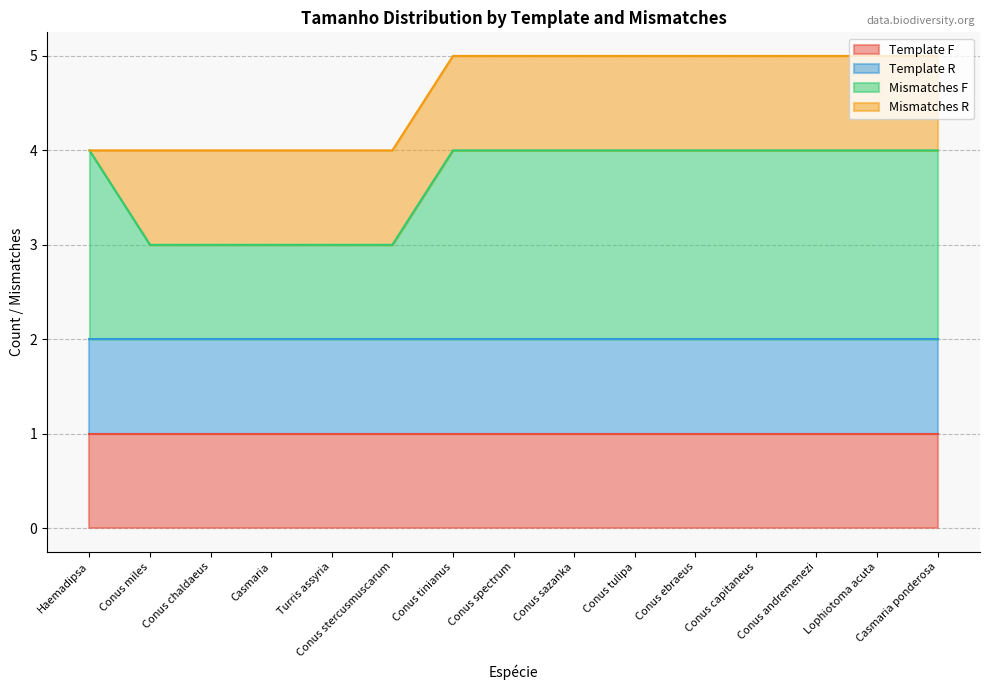

The Mismatches F series shows 2 at Conus stercusmuscarum. True or false?

False